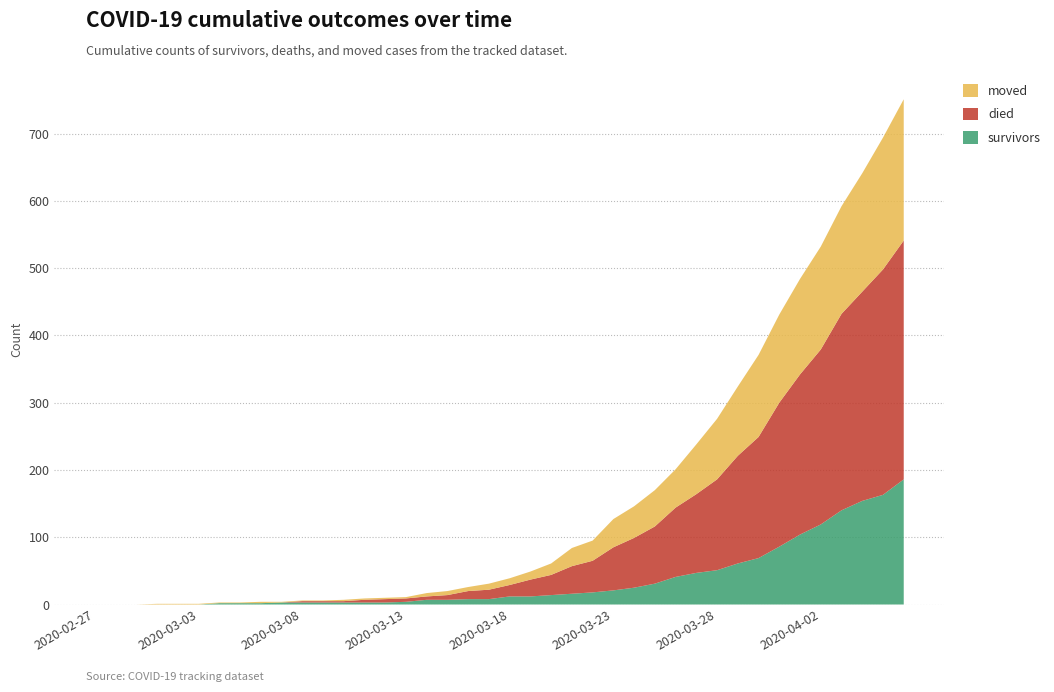

Reading left to right, list all the values displayed in this chart.

survivors: 2020-02-27=0	2020-02-28=0	2020-02-29=0	2020-03-01=0	2020-03-02=0	2020-03-03=0	2020-03-04=2	2020-03-05=2	2020-03-06=2	2020-03-07=3	2020-03-08=3	2020-03-09=3	2020-03-10=3	2020-03-11=3	2020-03-12=3	2020-03-13=4	2020-03-14=7	2020-03-15=7	2020-03-16=8	2020-03-17=8	2020-03-18=12	2020-03-19=12	2020-03-20=14	2020-03-21=16	2020-03-22=18	2020-03-23=21	2020-03-24=25	2020-03-25=31	2020-03-26=41	2020-03-27=47	2020-03-28=51	2020-03-29=61	2020-03-30=69	2020-03-31=86	2020-04-01=104	2020-04-02=119	2020-04-03=140	2020-04-04=154	2020-04-05=163	2020-04-06=186
died: 2020-02-27=0	2020-02-28=0	2020-02-29=0	2020-03-01=0	2020-03-02=0	2020-03-03=0	2020-03-04=0	2020-03-05=0	2020-03-06=0	2020-03-07=0	2020-03-08=2	2020-03-09=2	2020-03-10=2	2020-03-11=4	2020-03-12=5	2020-03-13=5	2020-03-14=5	2020-03-15=7	2020-03-16=12	2020-03-17=14	2020-03-18=17	2020-03-19=25	2020-03-20=30	2020-03-21=41	2020-03-22=47	2020-03-23=64	2020-03-24=74	2020-03-25=85	2020-03-26=103	2020-03-27=117	2020-03-28=135	2020-03-29=160	2020-03-30=180	2020-03-31=214	2020-04-01=238	2020-04-02=260	2020-04-03=292	2020-04-04=311	2020-04-05=335	2020-04-06=355
moved: 2020-02-27=0	2020-02-28=0	2020-02-29=0	2020-03-01=1	2020-03-02=1	2020-03-03=1	2020-03-04=1	2020-03-05=1	2020-03-06=2	2020-03-07=1	2020-03-08=1	2020-03-09=1	2020-03-10=2	2020-03-11=2	2020-03-12=2	2020-03-13=2	2020-03-14=5	2020-03-15=6	2020-03-16=6	2020-03-17=9	2020-03-18=10	2020-03-19=12	2020-03-20=17	2020-03-21=27	2020-03-22=30	2020-03-23=42	2020-03-24=47	2020-03-25=54	2020-03-26=57	2020-03-27=74	2020-03-28=90	2020-03-29=103	2020-03-30=122	2020-03-31=131	2020-04-01=142	2020-04-02=153	2020-04-03=160	2020-04-04=176	2020-04-05=196	2020-04-06=210